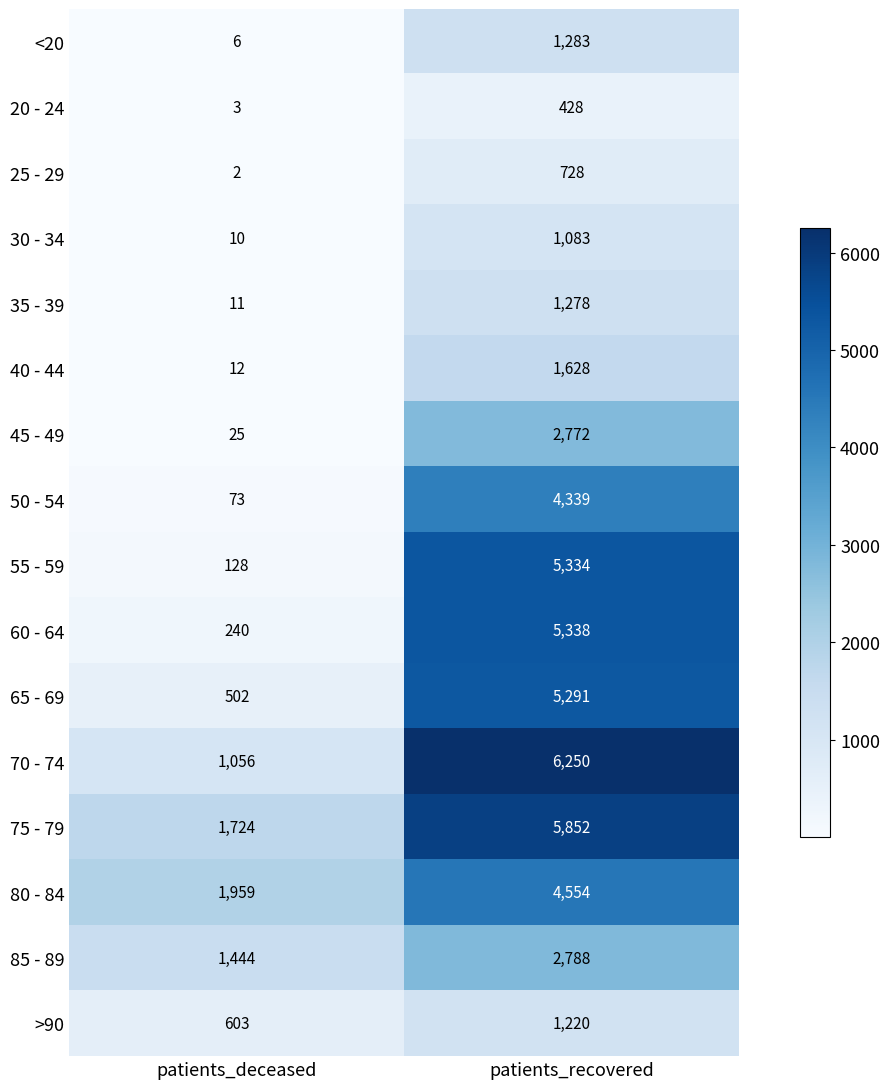

What is the difference between the highest and lowest values at patients_deceased?

1957